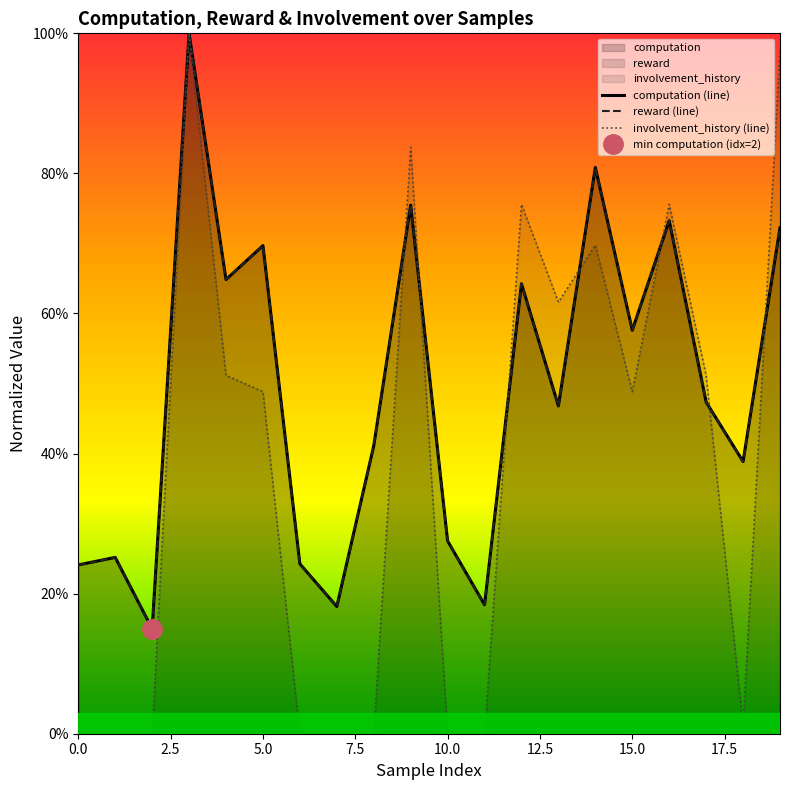

After their last crossing, which series has the higher values: reward (line) or computation (line)?

computation (line)